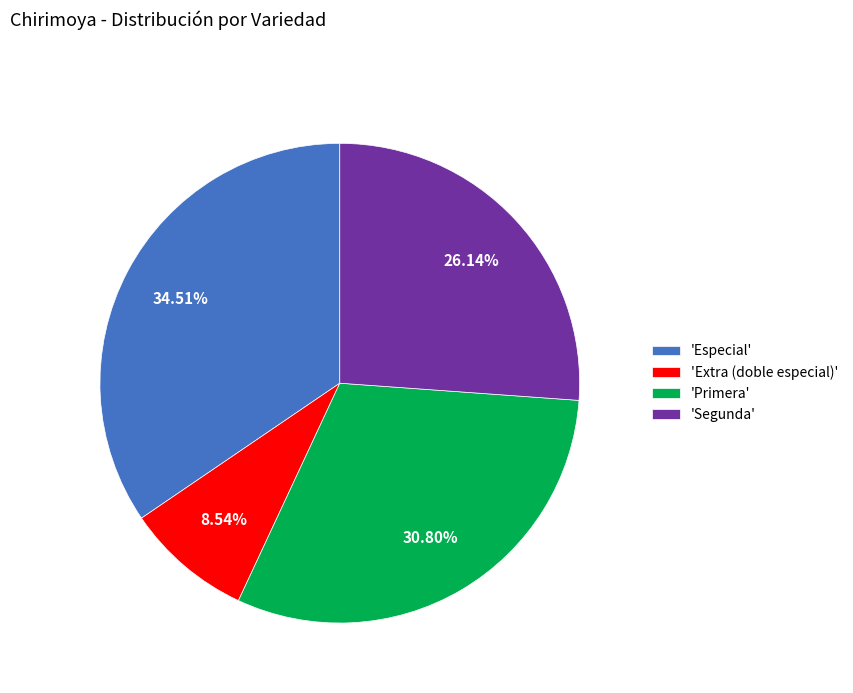

What is the ratio of the value at 'Segunda' to the value at 'Especial'?

0.8